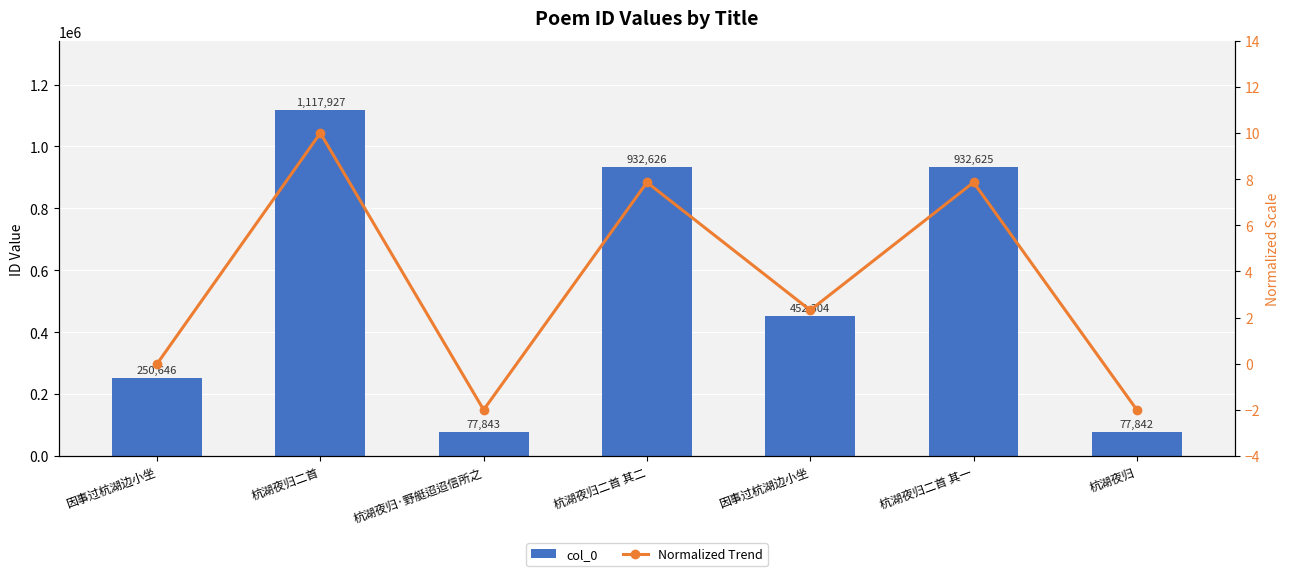

What is the spread (max minus min) of values at 杭湖夜归二首?

1117917.0